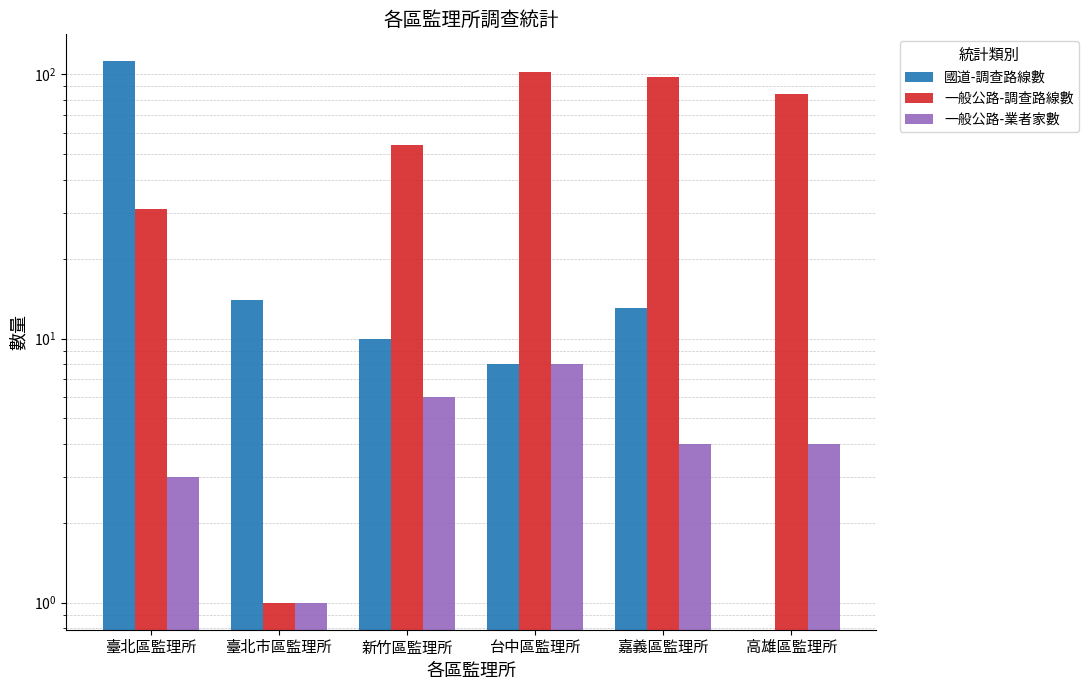

What is the total value across all series at 高雄區監理所?

88